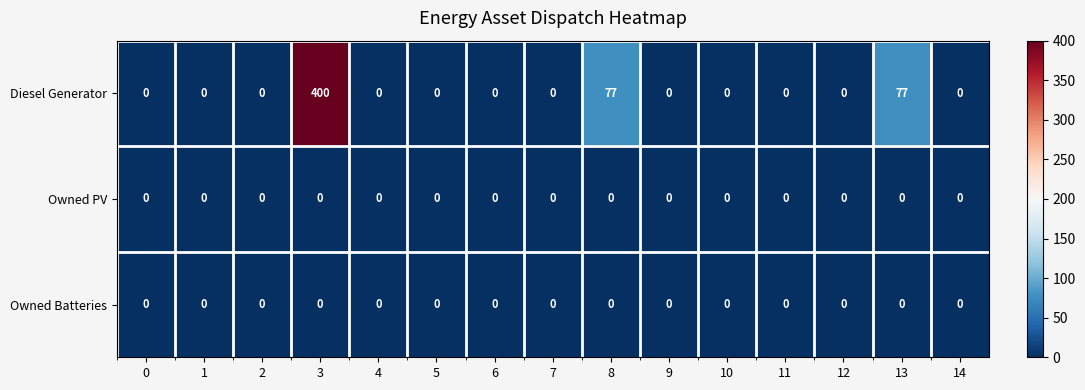

At how many categories does at least one series exceed 79?

1